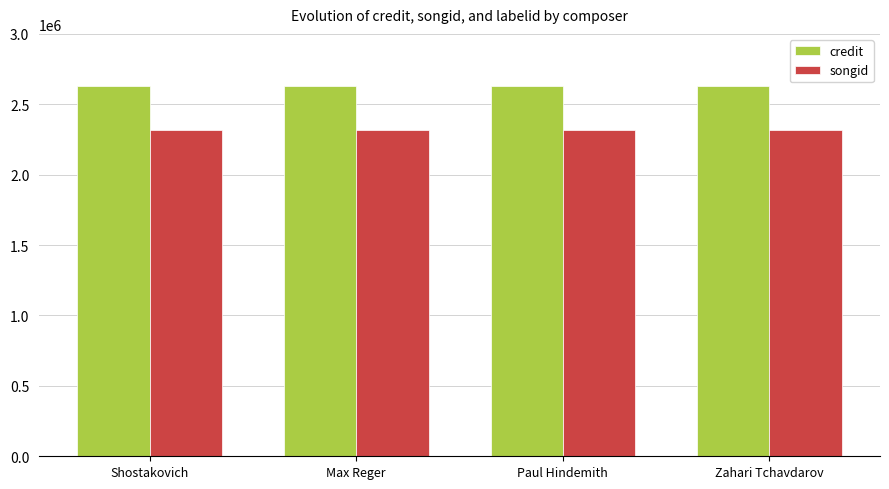

Reading left to right, transcribe all the data shown in this chart.

credit: Shostakovich=2630572	Max Reger=2630572	Paul Hindemith=2630572	Zahari Tchavdarov=2630572
songid: Shostakovich=2320411	Max Reger=2320411	Paul Hindemith=2320411	Zahari Tchavdarov=2320411